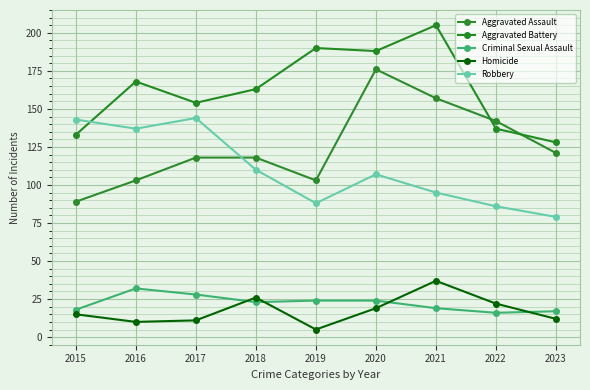

At which label does Aggravated Assault first exceed 118?

2020